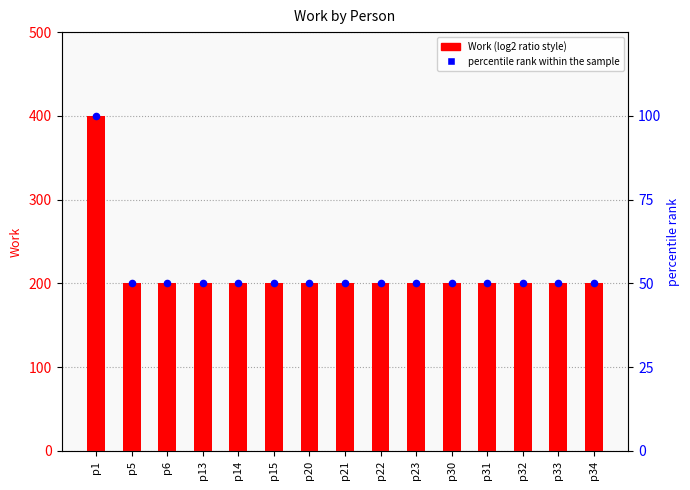

What are all the series names shown in the legend?

Work, percentile rank within the sample